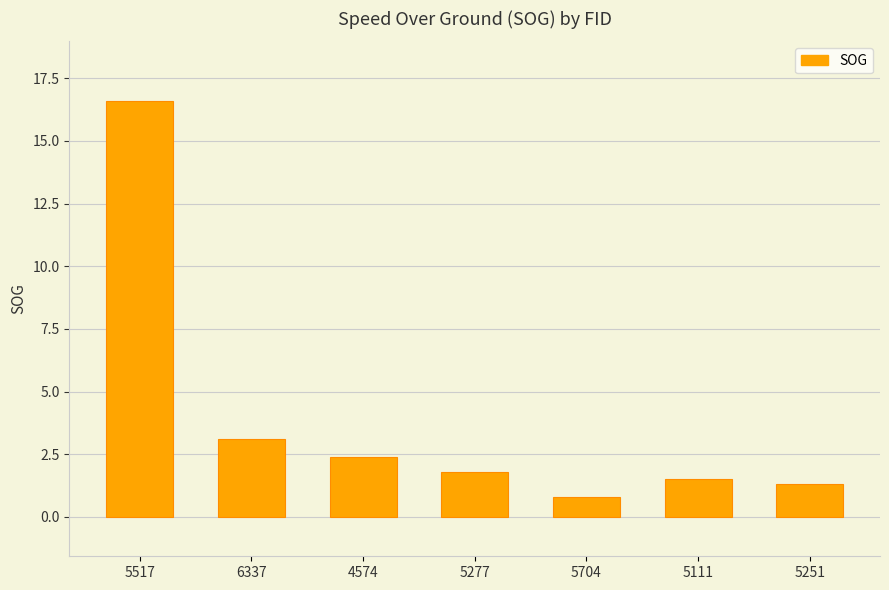

What position from the left is 5517?

1